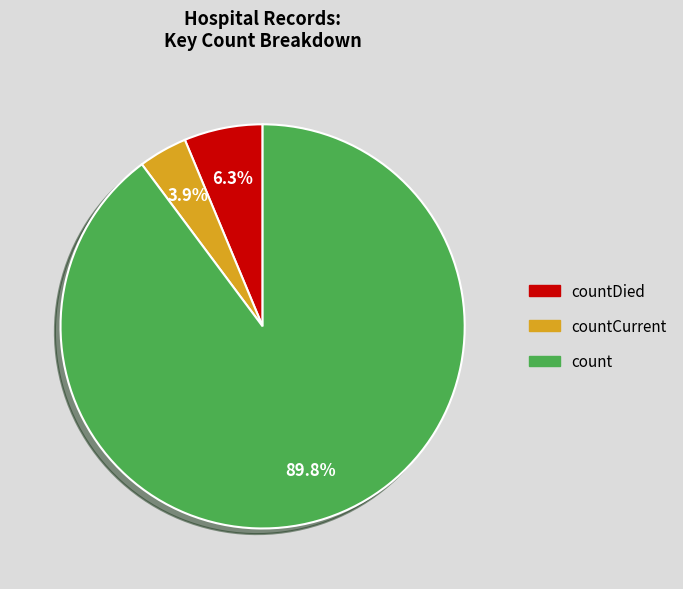

Rank the categories by value from lowest to highest.

countCurrent, countDied, count